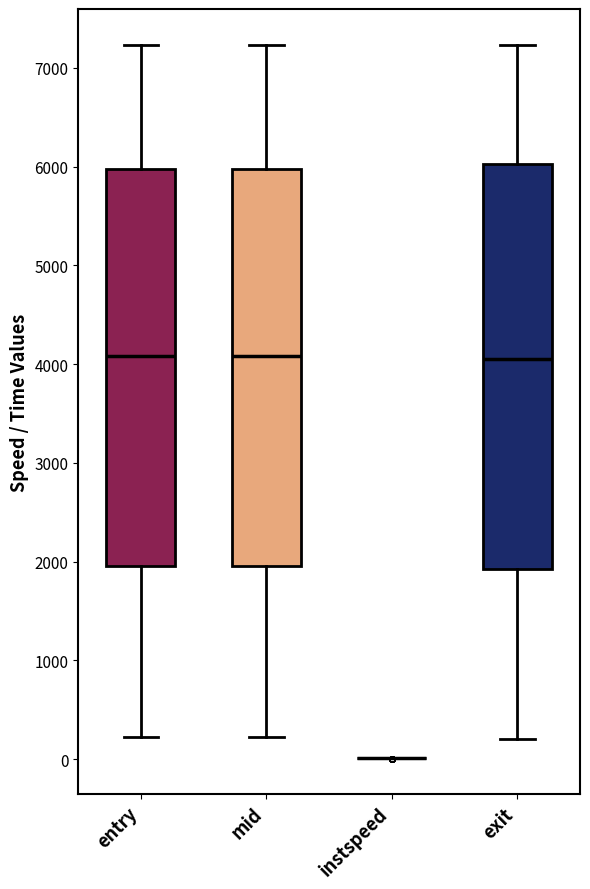

Reading left to right, transcribe this box plot: for each box, give where its median line is, the range the box spans, and where its two whiskers end, as read against the y-axis. The values are not printed on the chart, so give them approximately, as read against the axis.

entry: median 4100, box 2000 to 6000, whiskers 200 to 7200
mid: median 4100, box 2000 to 6000, whiskers 200 to 7200
instspeed: box collapsed to a line at 0, whiskers 0 to 0
exit: median 4100, box 1900 to 6000, whiskers 200 to 7200